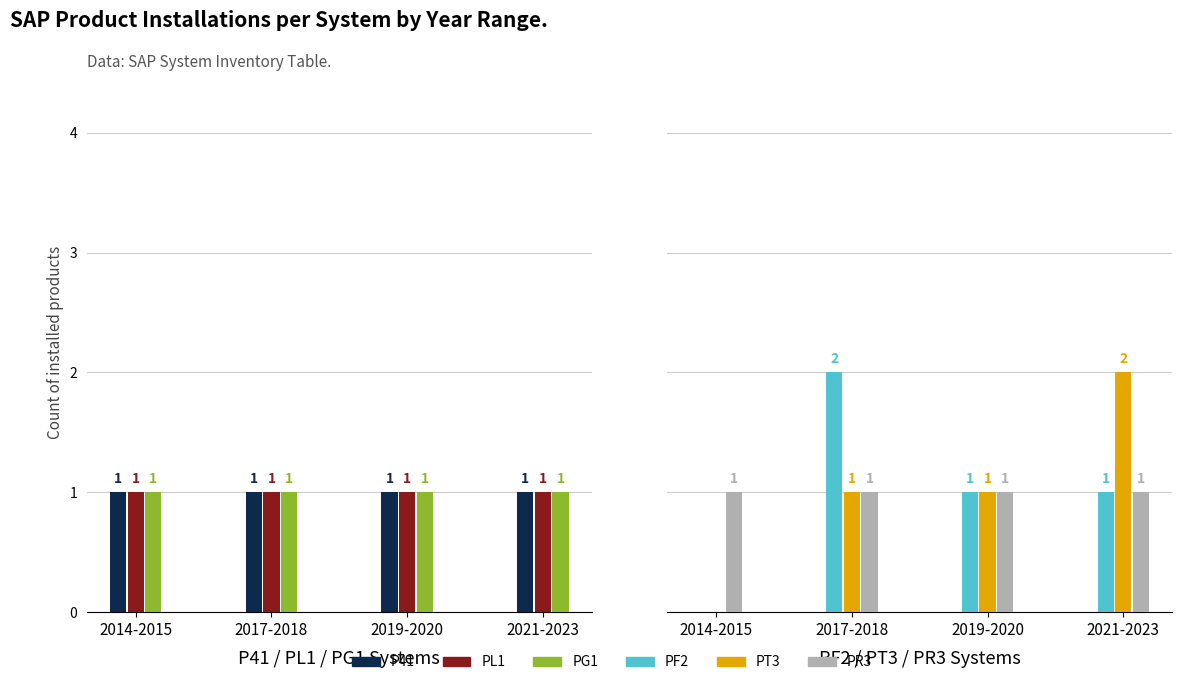

At which label does PF2 first exceed 1?

2017-2018